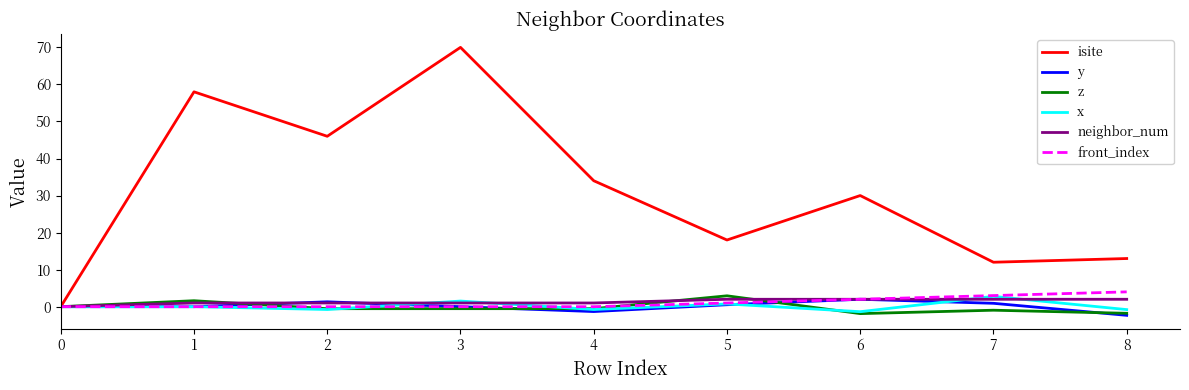

Which series changed the most between 0 and 5?

isite